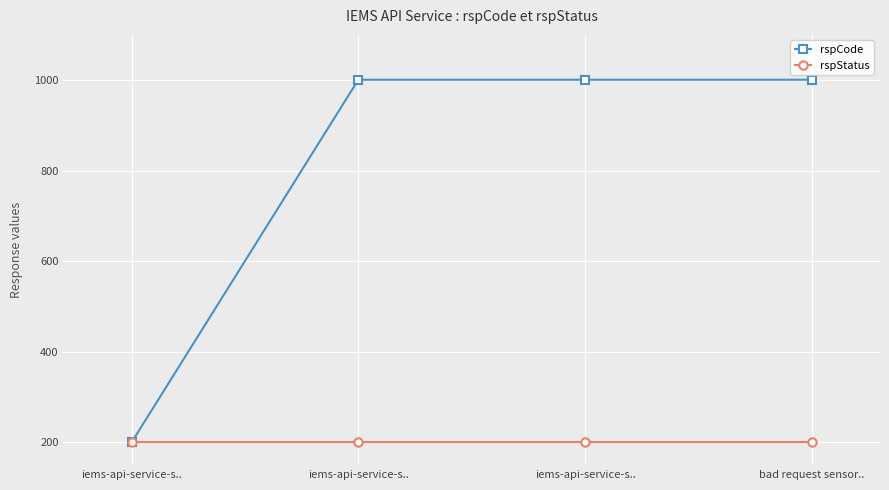

How many lines are shown in the chart?

2